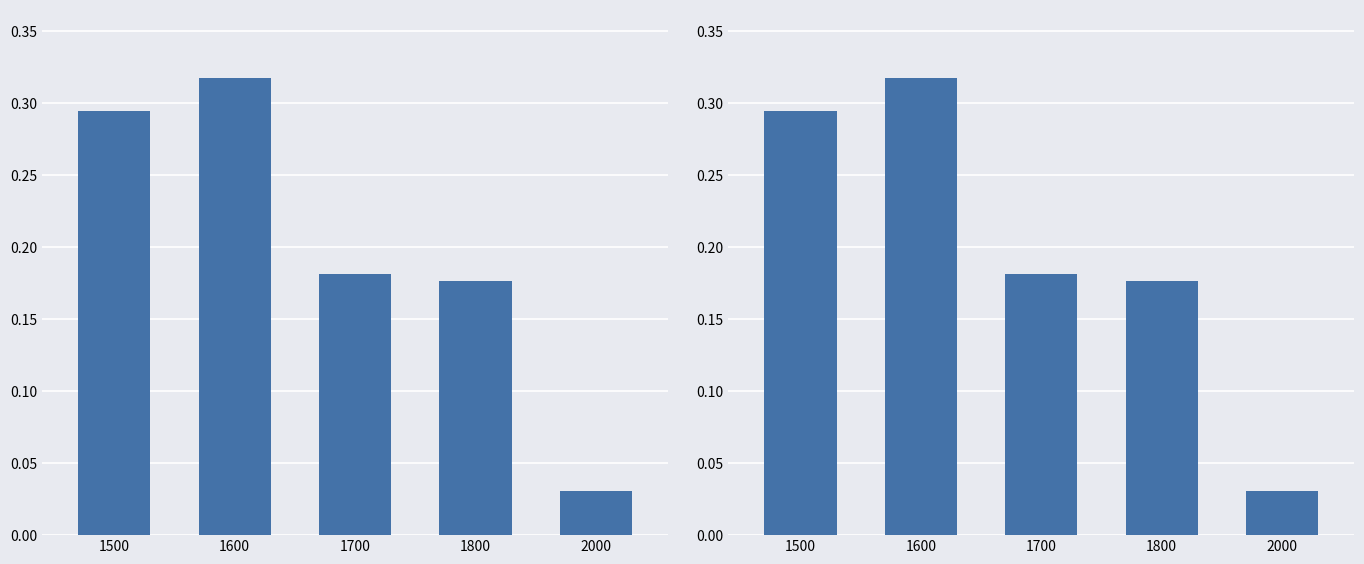

What is the difference between the maximum and minimum values?

0.3